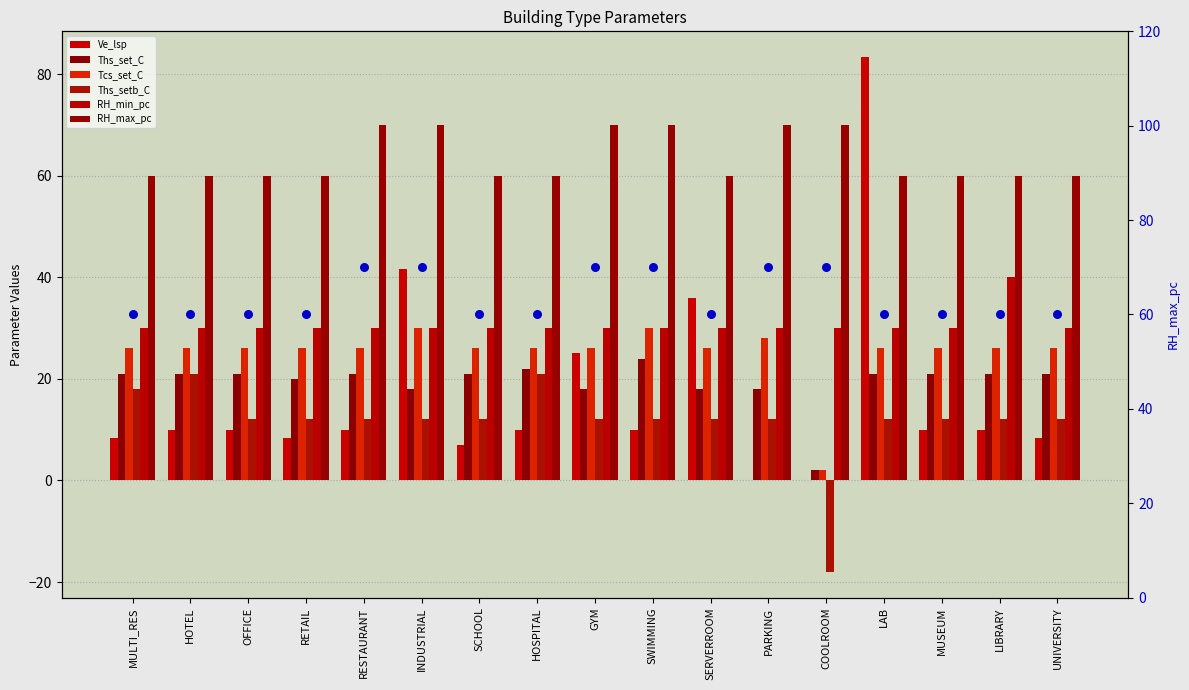

At which category is the sum across all series the highest?

LAB